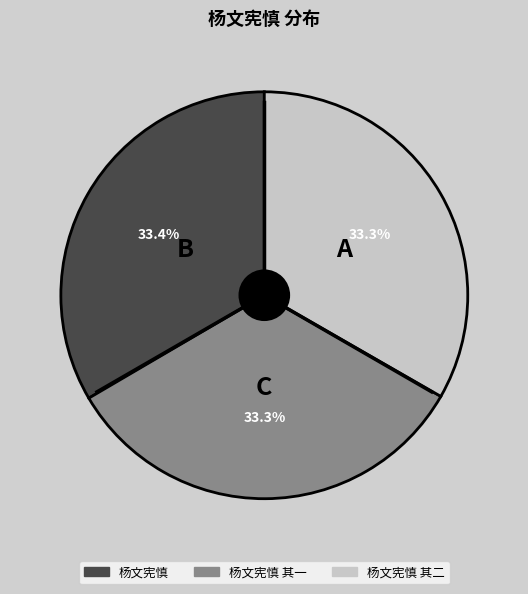

Does any single category account for the majority?

No